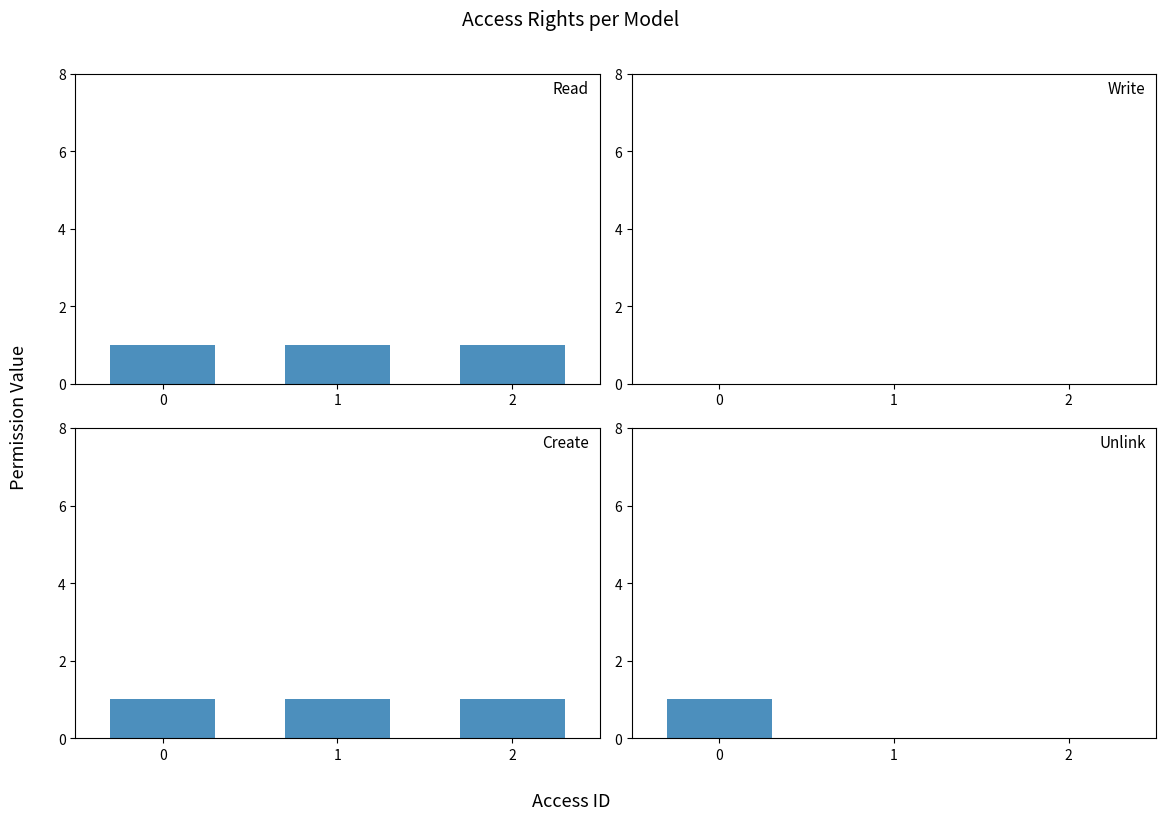

What is the sum of the perm_unlink values at 0 and 1?

1